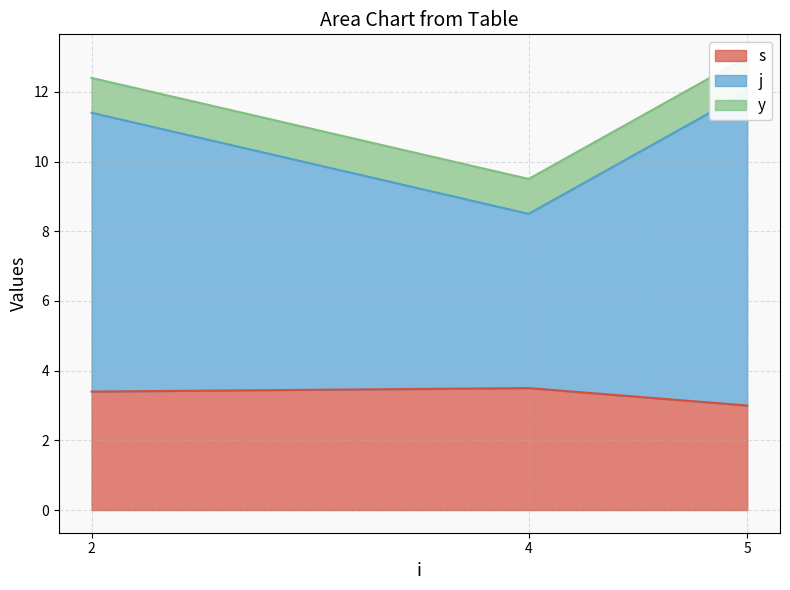

Which series has the largest range (max minus min)?

j